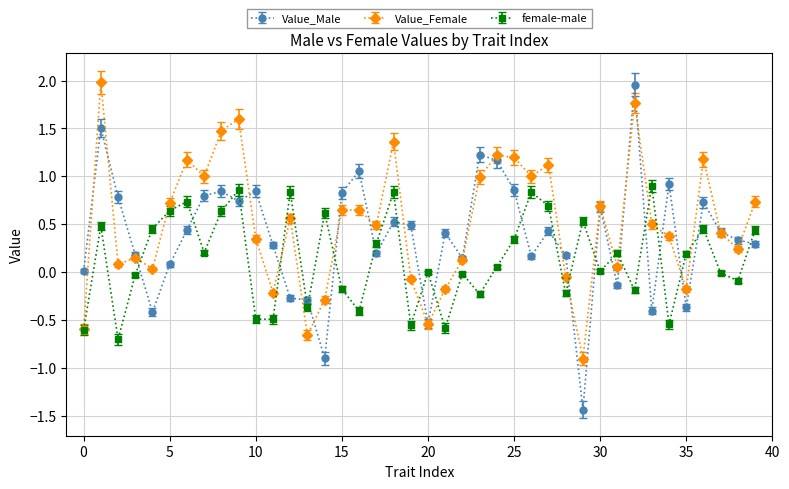

At how many categories does at least one series exceed -1?

40